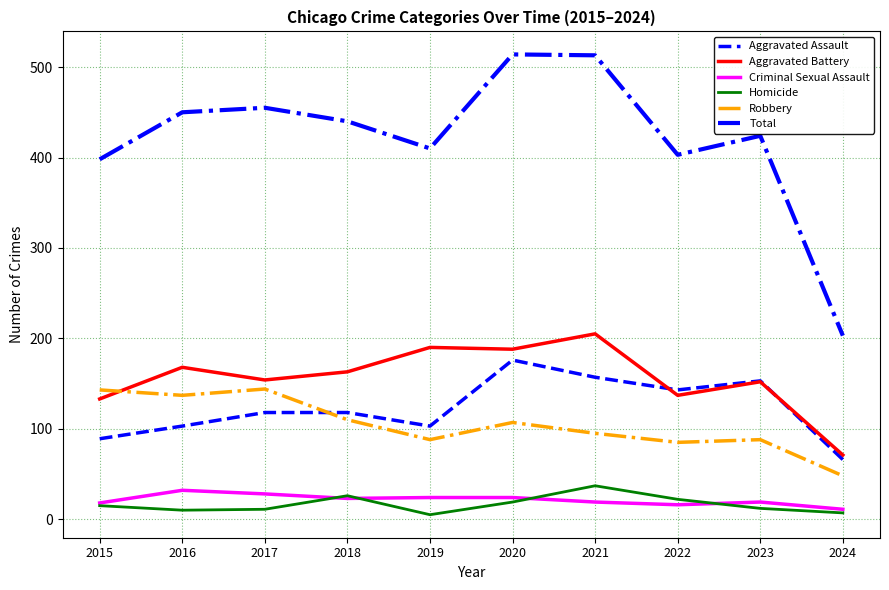

The value of Aggravated Assault at 2023 is 153. True or false?

True